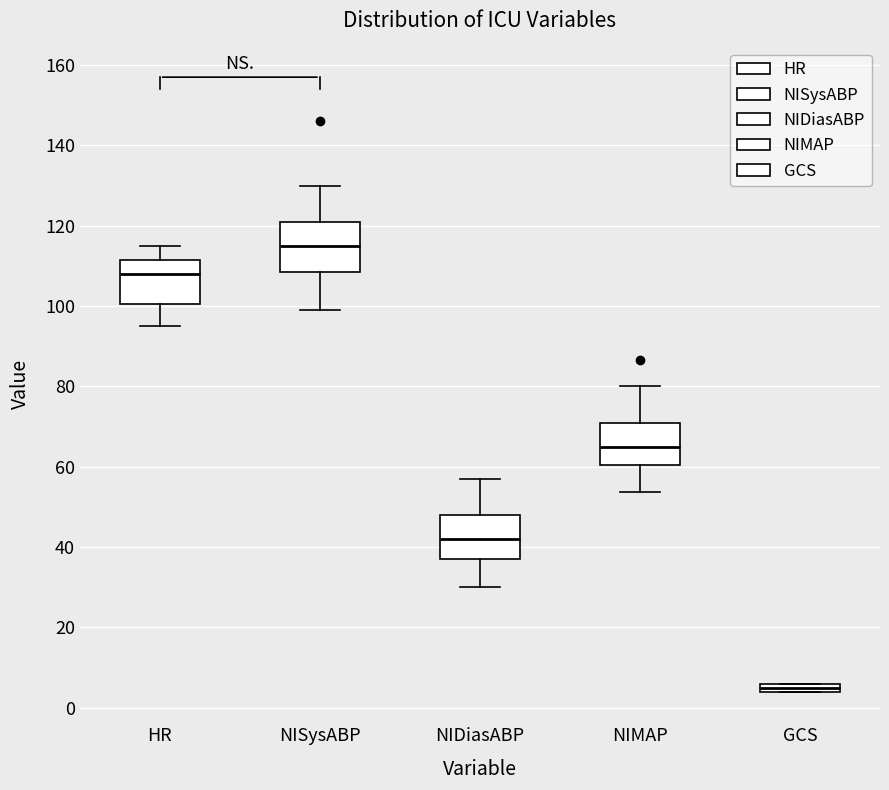

Where does the lower whisker of the box for NISysABP end on the y-axis? The values are not printed on the chart, so give them approximately, as read against the axis.

100